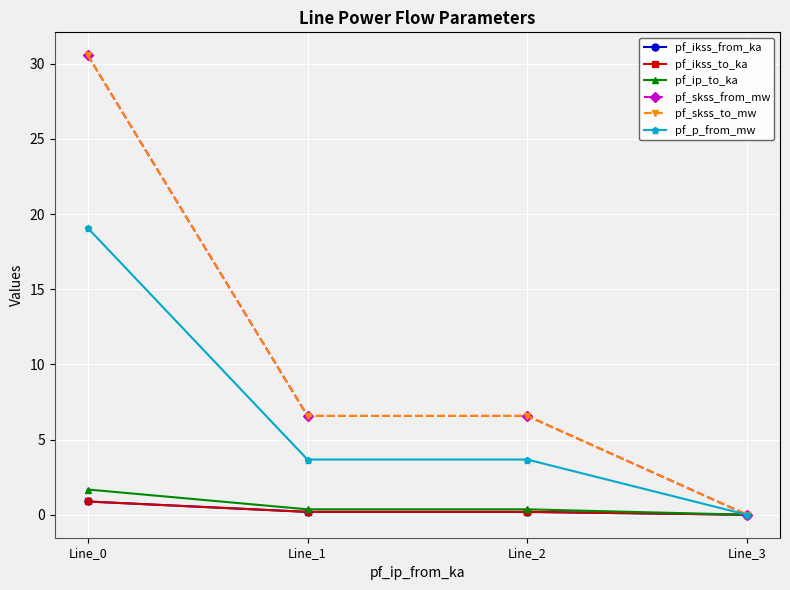

Is this an area chart (filled region under the line)?

No